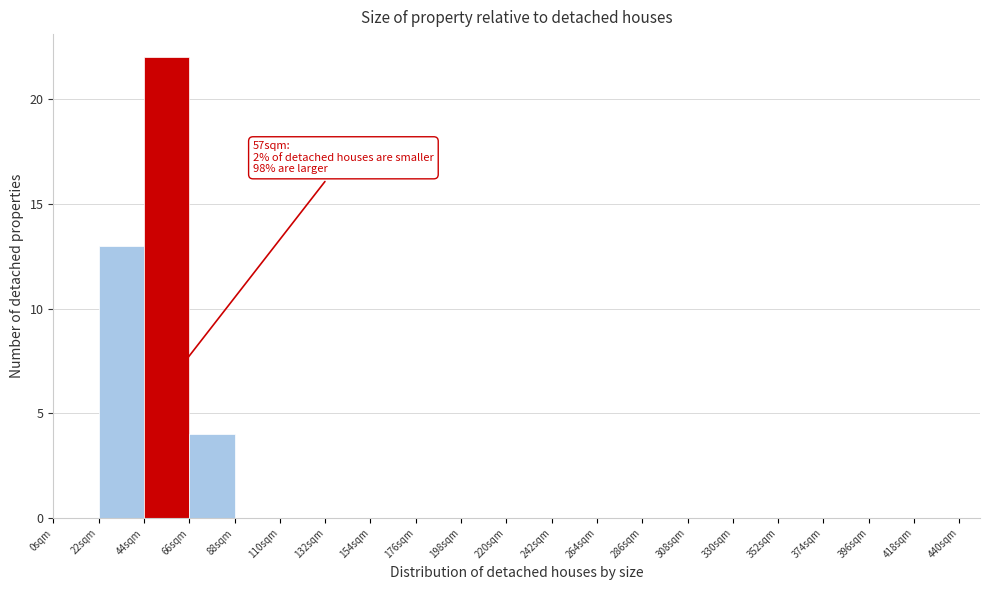

Which range on the x-axis has the tallest bar?

44 to 66